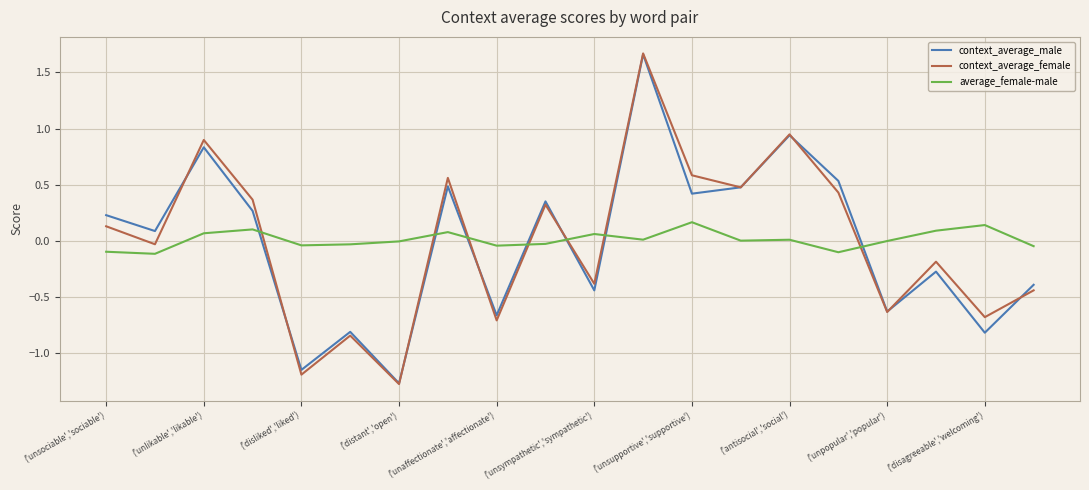

What is the smallest value displayed?

-1.3